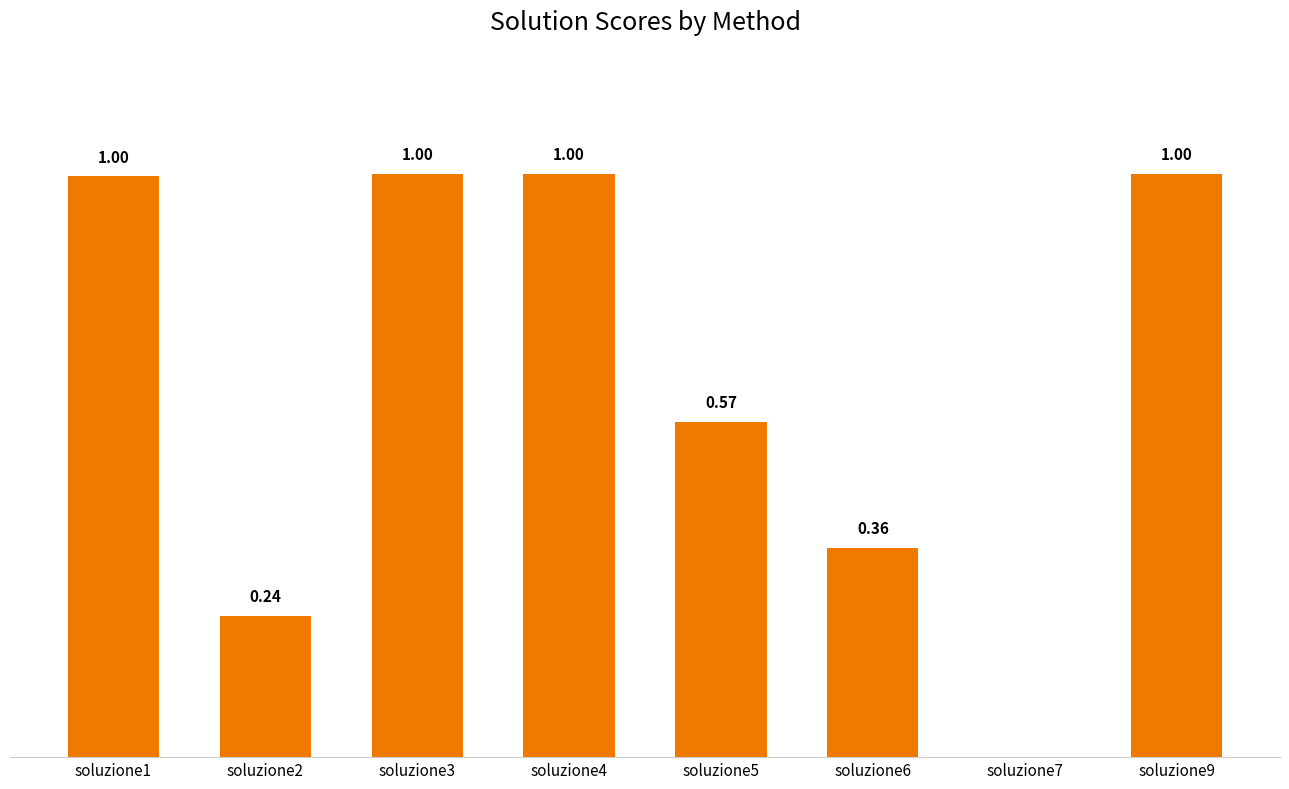

Which has a higher value, soluzione2 or soluzione1?

soluzione1